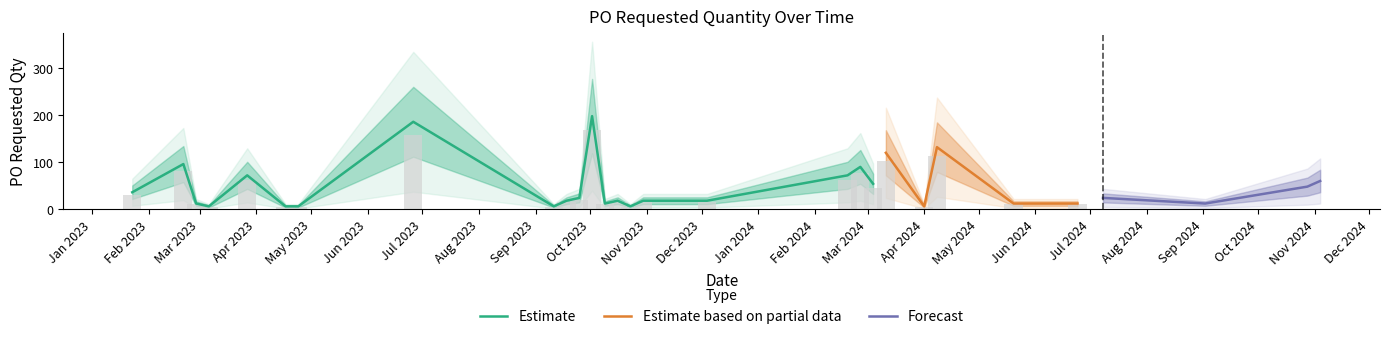

What position from the left is 2023-09-11?

9